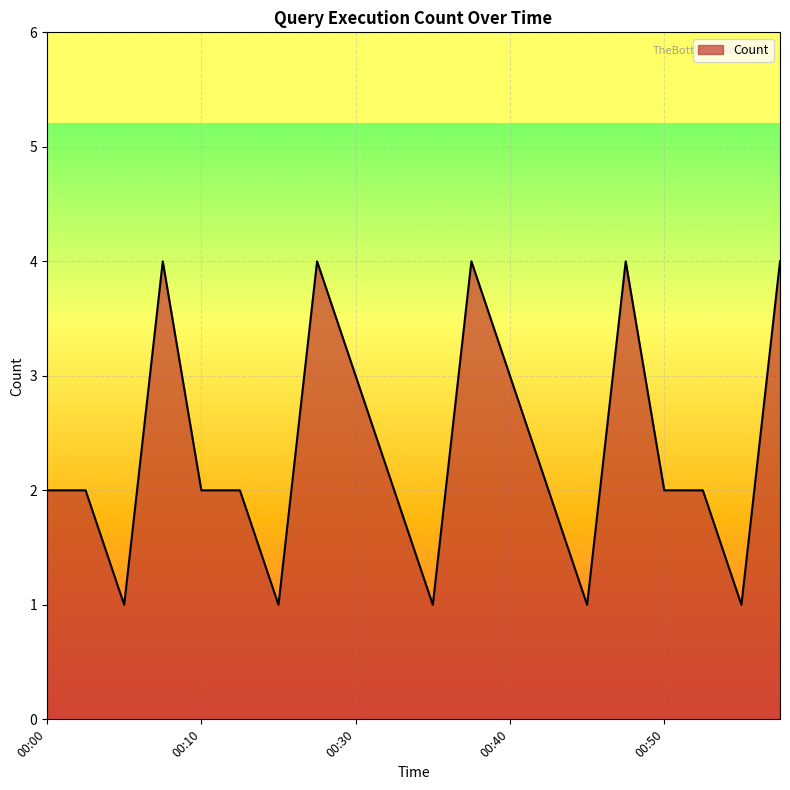

What is the difference between the maximum and minimum values?

3